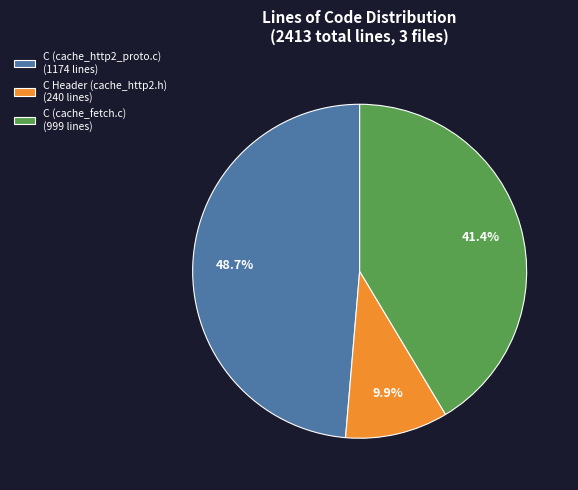

Does C (cache_fetch.c) represent more than half of the total?

No